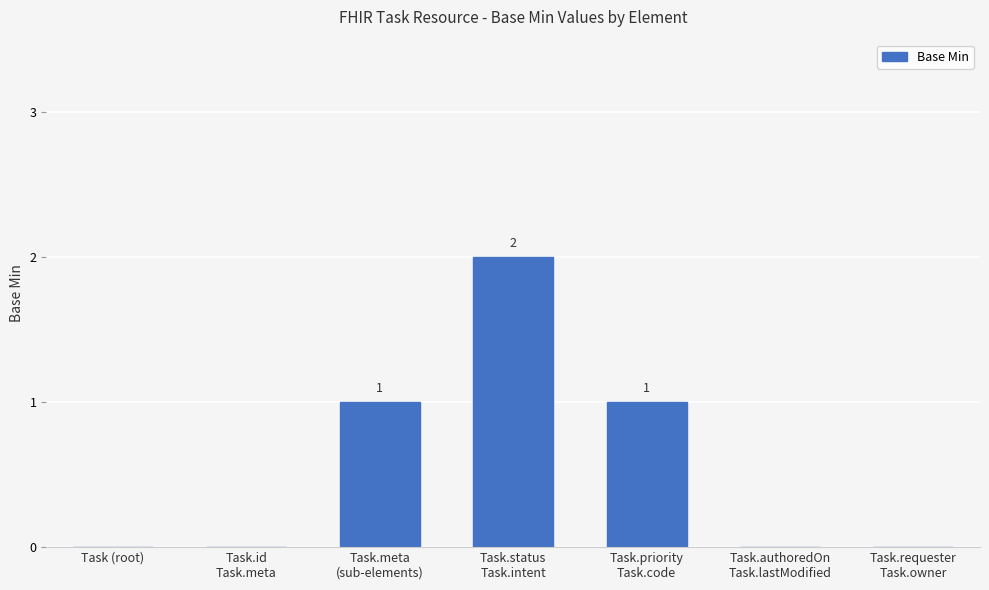

What is the sum of all values?

4